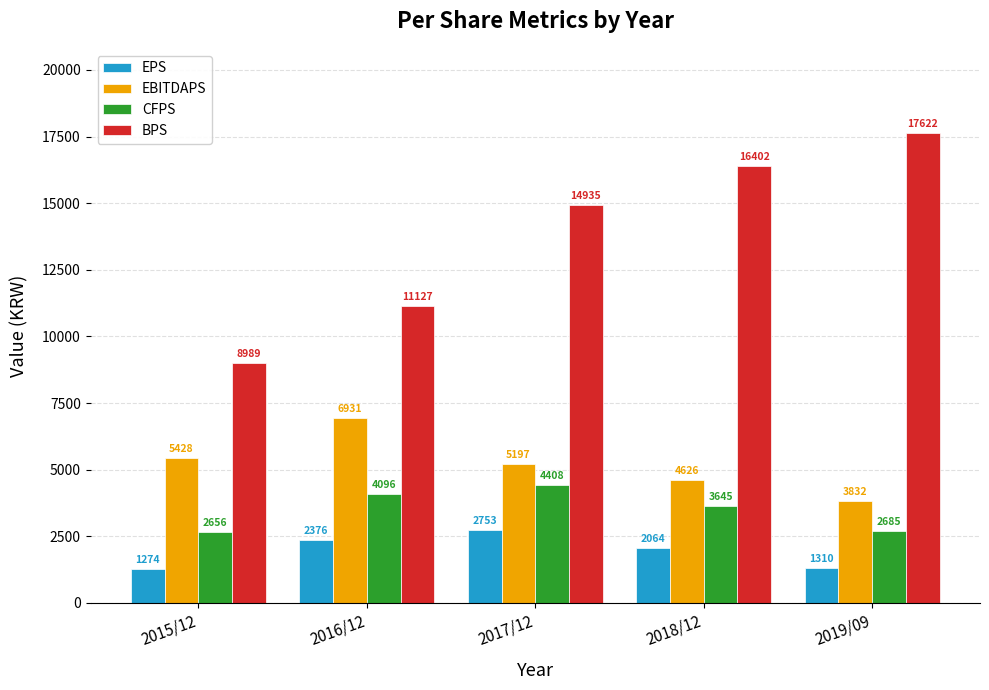

Between 2015/12 and 2019/09, which series saw the biggest shift?

BPS